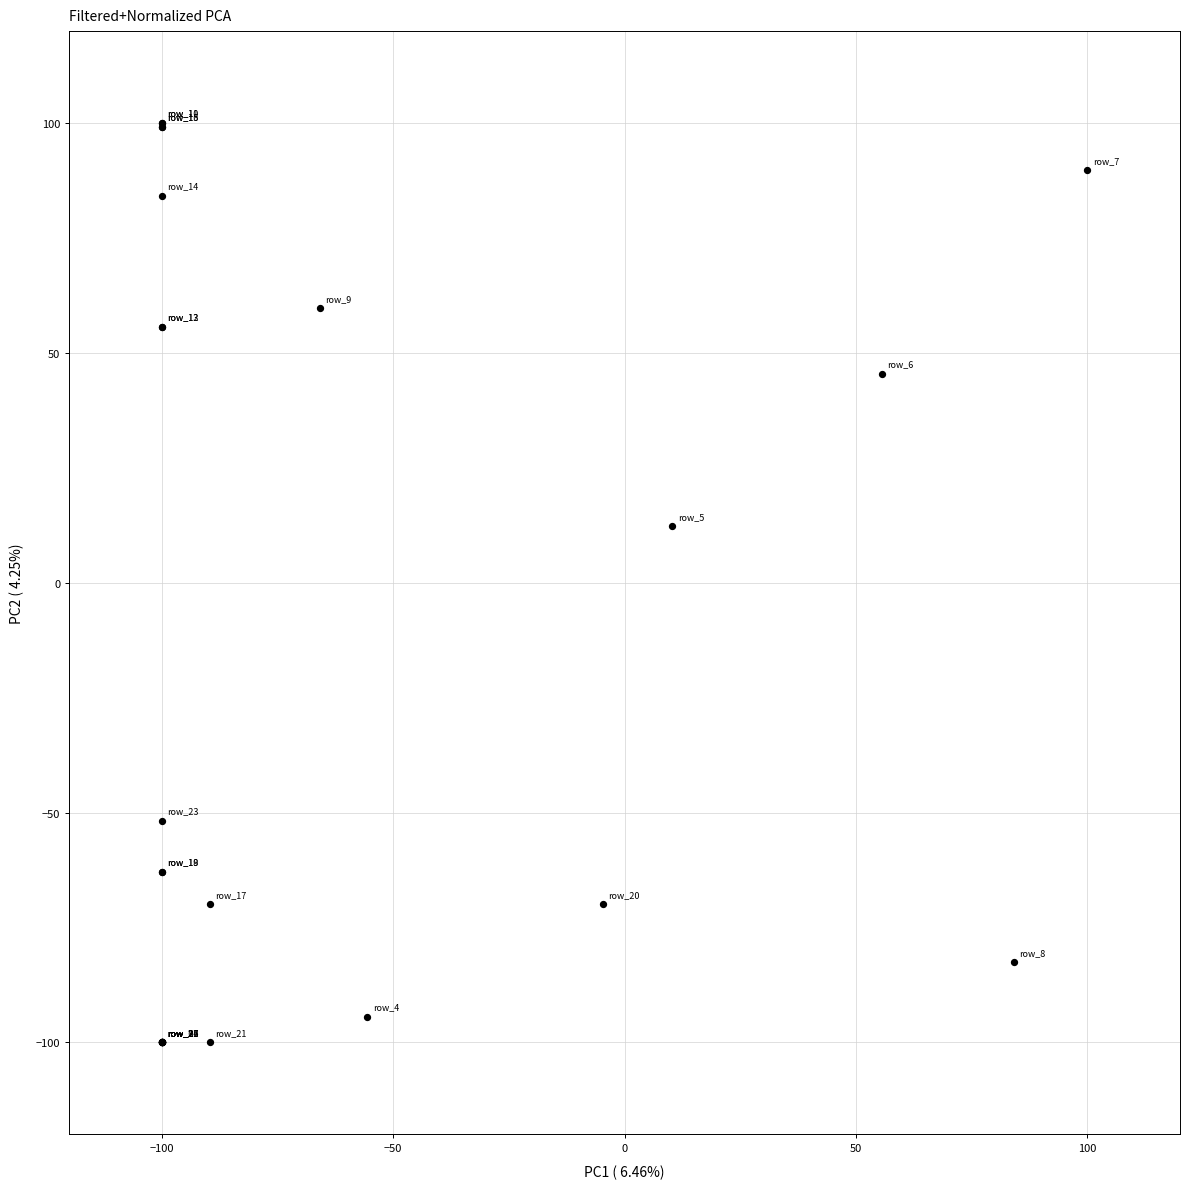

What Y value in the scatter plot is closest to 0?

12.3